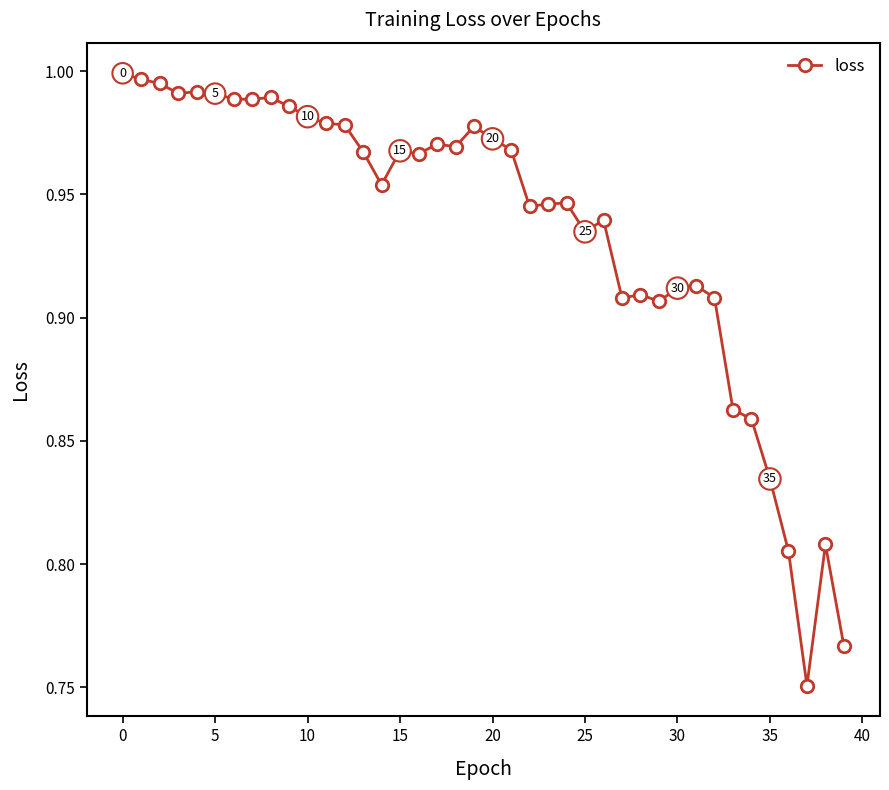

True or false: there are more than 0 points higher than both neighbors.

True